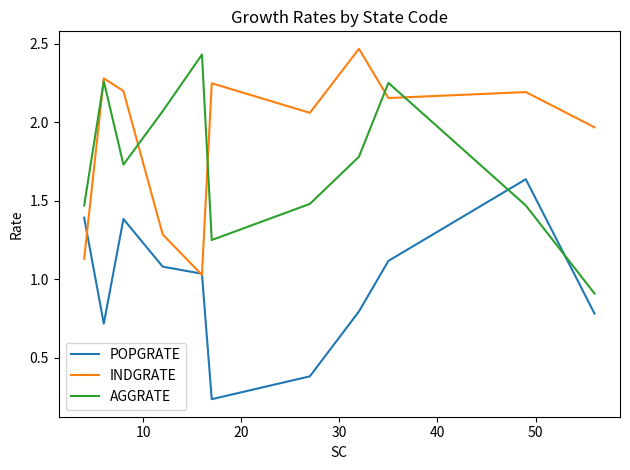

After their last crossing, which series has the higher values: AGGRATE or POPGRATE?

AGGRATE